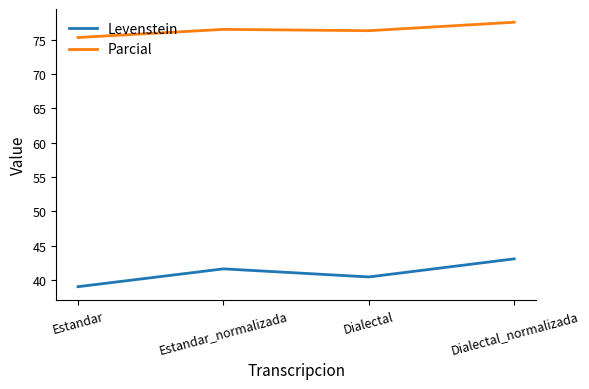

True or false: Parcial and Levenstein cross at least once.

False